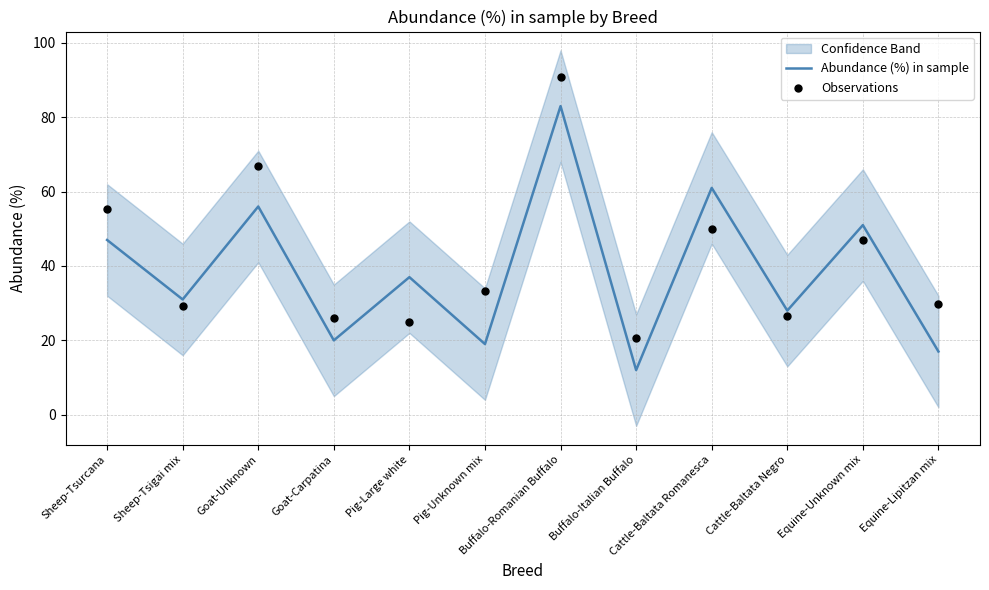

Which series contains the lowest Y value?

Abundance (%) in sample